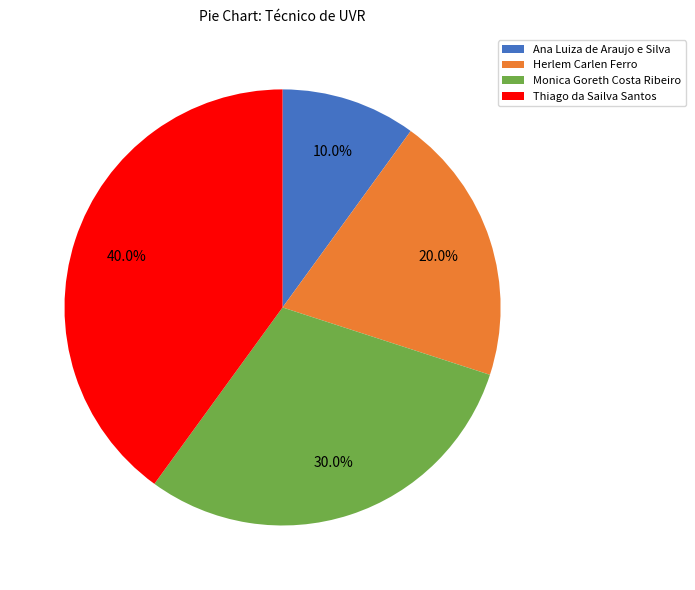

Which slice is the smallest?

Ana Luiza de Araujo e Silva